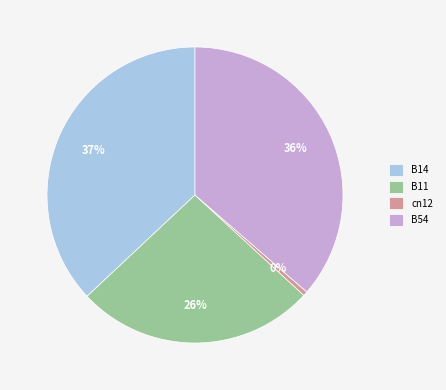

Rank the categories by value from highest to lowest.

B14, B54, B11, cn12